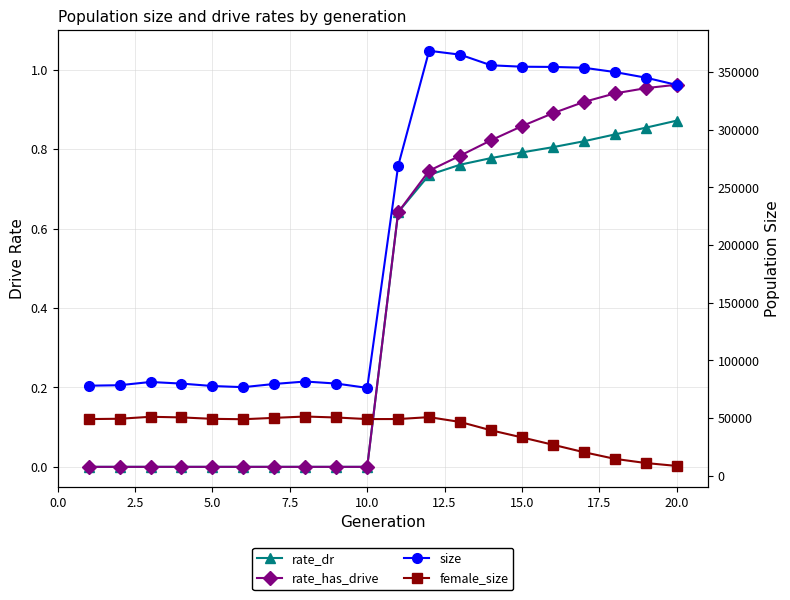

How many data points in size are above 268767?

9